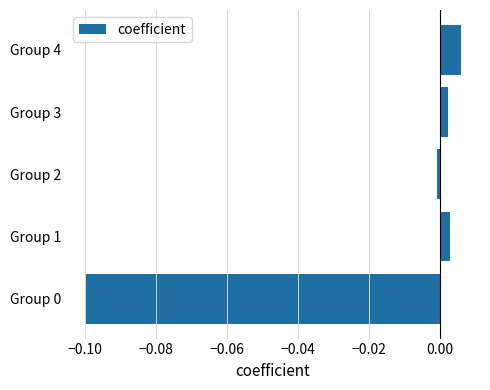

True or false: the data shows 0.0 at Group 1.

True